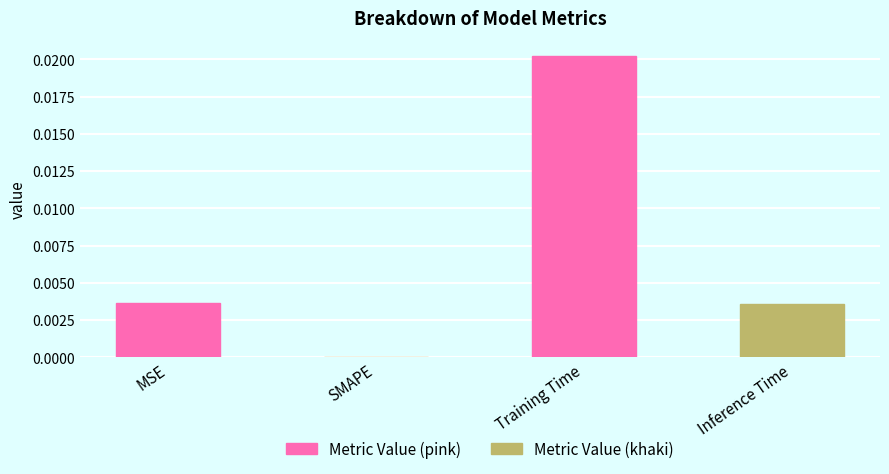

Which category has the highest value across all series?

Training Time